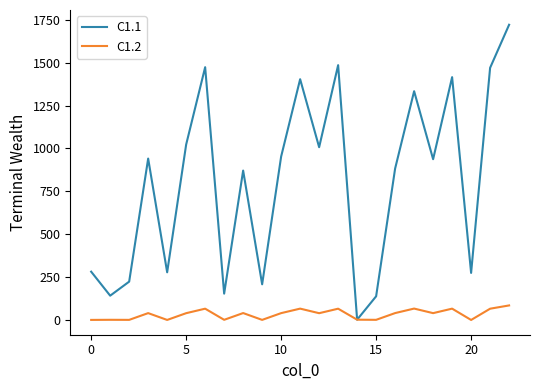

How many lines are shown in the chart?

2